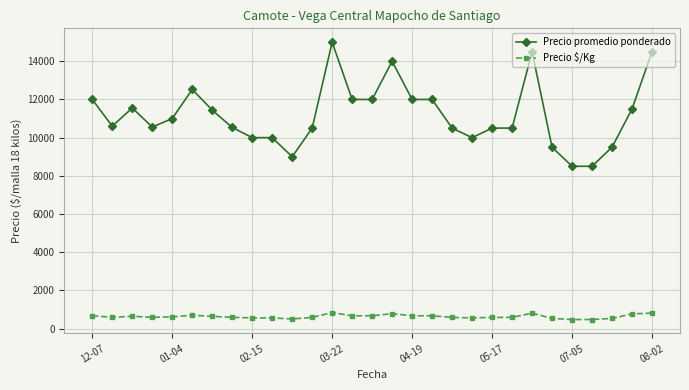

What are all the series names shown in the legend?

Precio promedio ponderado, Precio $/Kg